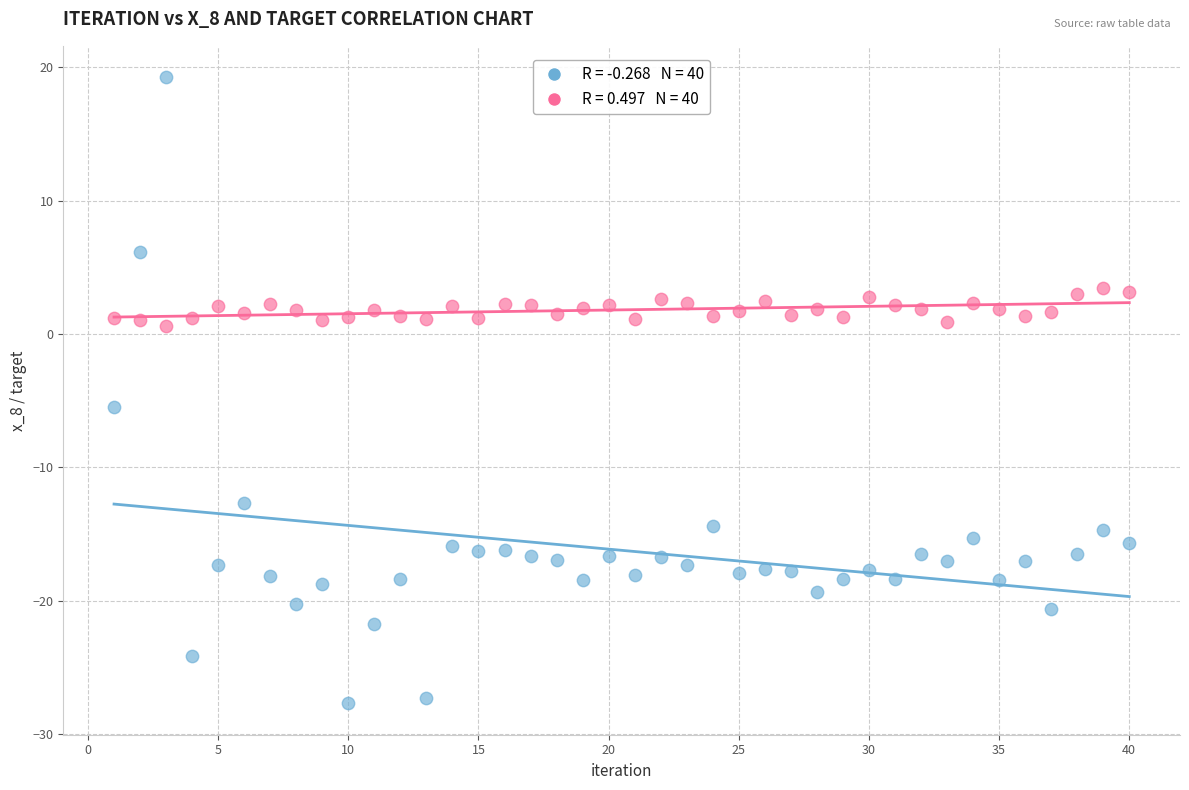

Across all series, what Y value is closest to -4?

-5.5